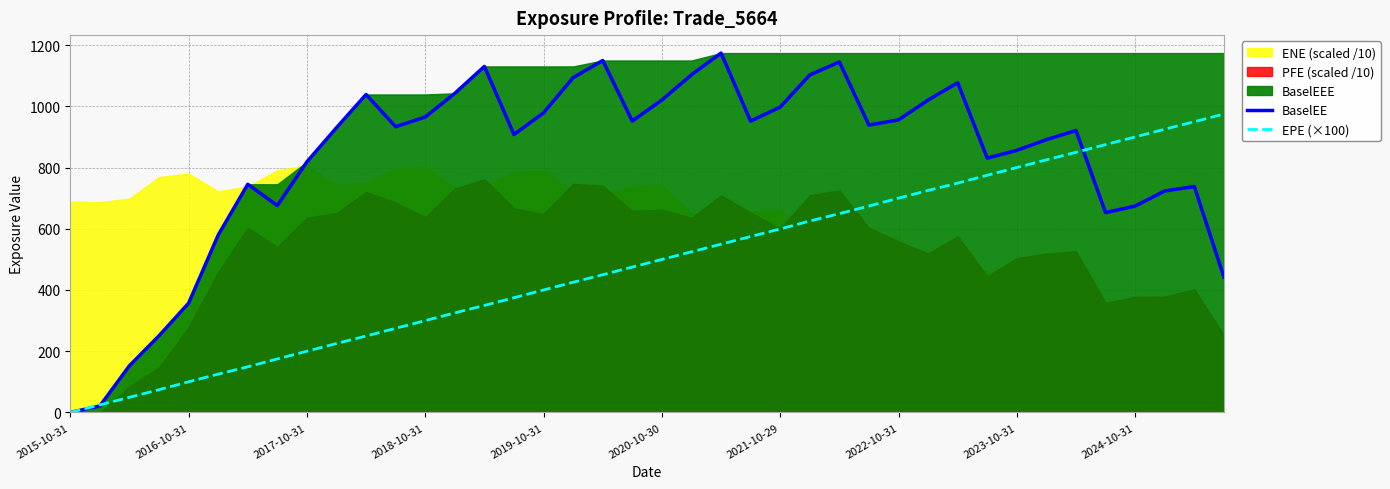

Count the number of categories in the chart.

40